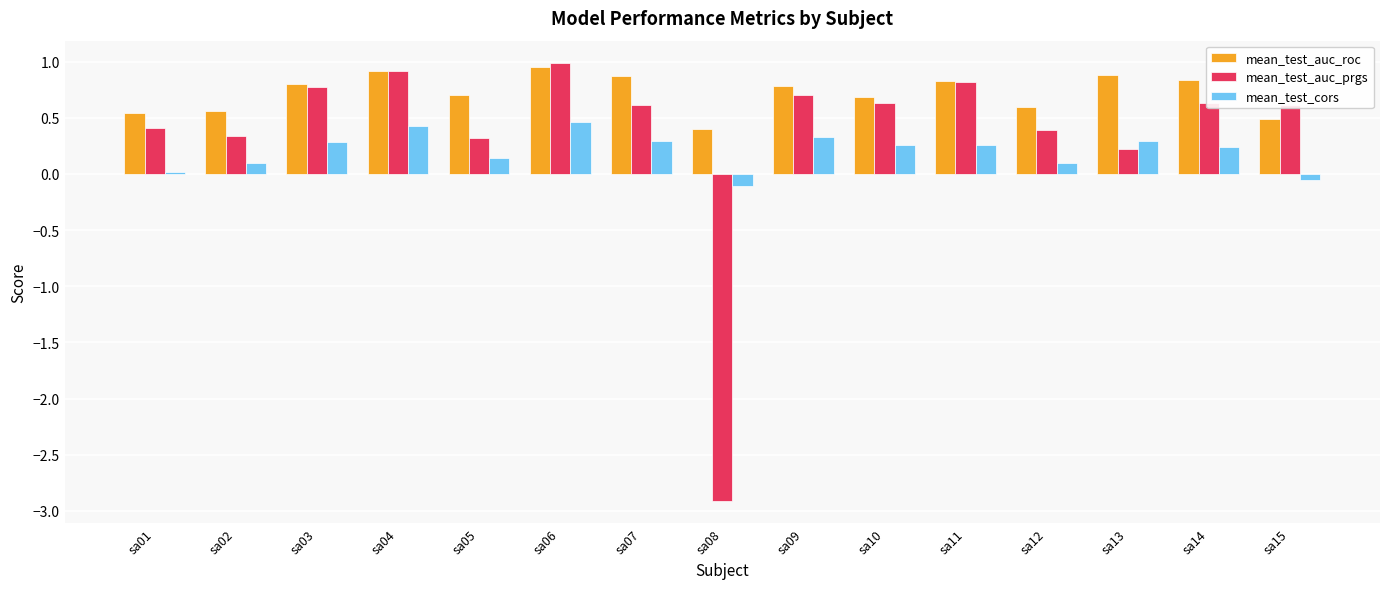

List the series in order of their overall mean, highest first.

mean_test_auc_roc, mean_test_auc_prgs, mean_test_cors